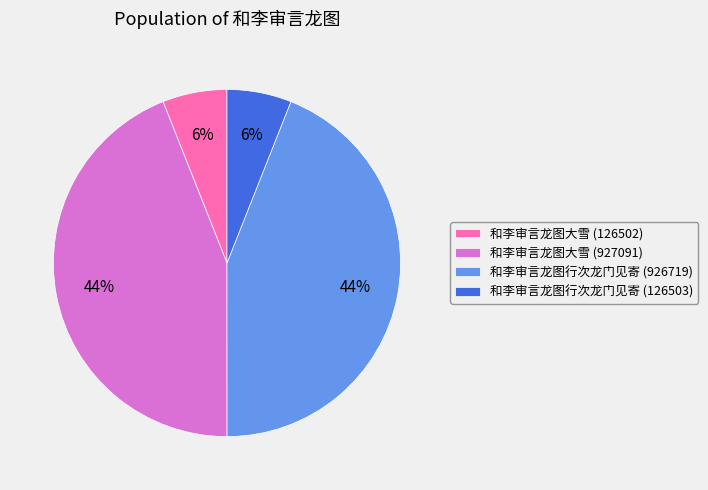

Is the sum of 和李审言龙图行次龙门见寄 (126503) and 和李审言龙图大雪 (126502) greater than half?

No